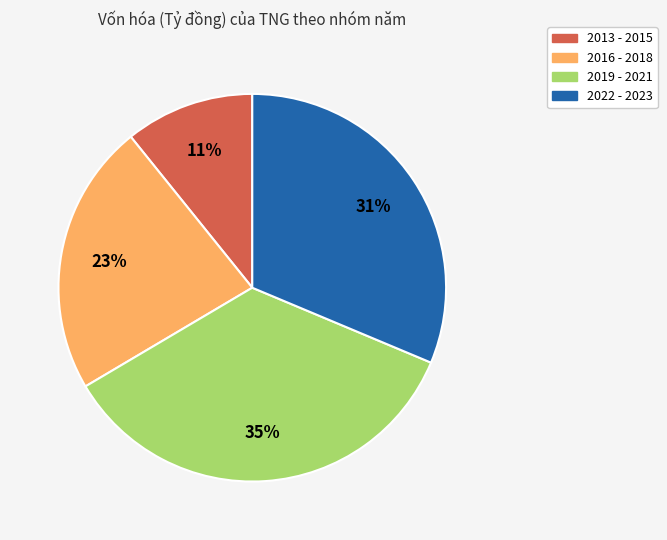

Do 2019 - 2021 and 2016 - 2018 together represent more than half of the pie?

Yes